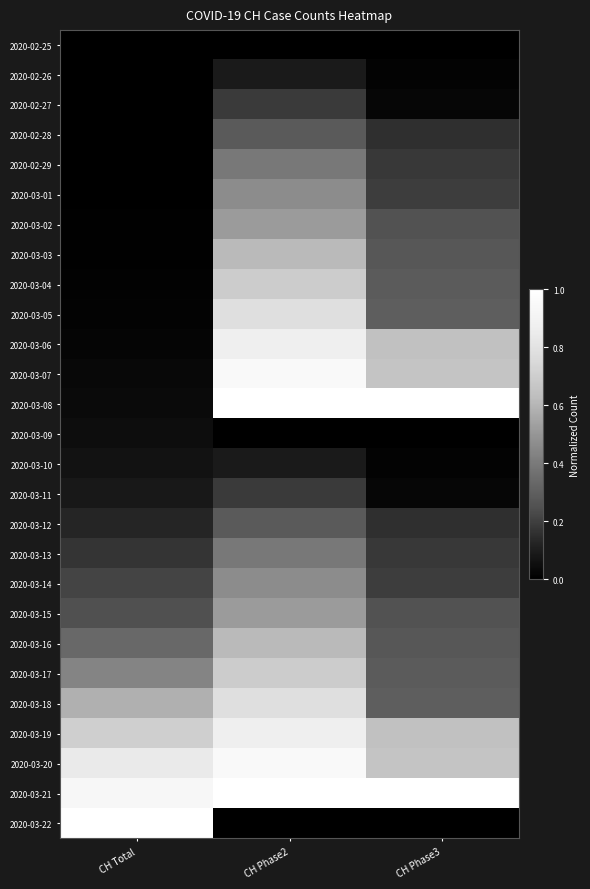

Reading right to left, what are all the values shown in this chart?

2020-02-25: CH Phase3=0.0	CH Phase2=0.0	CH Total=0.0
2020-02-26: CH Phase3=0.0	CH Phase2=0.1	CH Total=0.0
2020-02-27: CH Phase3=0.0	CH Phase2=0.2	CH Total=0.0
2020-02-28: CH Phase3=0.2	CH Phase2=0.3	CH Total=0.0
2020-02-29: CH Phase3=0.2	CH Phase2=0.4	CH Total=0.0
2020-03-01: CH Phase3=0.2	CH Phase2=0.5	CH Total=0.0
2020-03-02: CH Phase3=0.3	CH Phase2=0.5	CH Total=0.0
2020-03-03: CH Phase3=0.3	CH Phase2=0.6	CH Total=0.0
2020-03-04: CH Phase3=0.3	CH Phase2=0.7	CH Total=0.0
2020-03-05: CH Phase3=0.3	CH Phase2=0.8	CH Total=0.0
2020-03-06: CH Phase3=0.6	CH Phase2=0.9	CH Total=0.0
2020-03-07: CH Phase3=0.7	CH Phase2=1.0	CH Total=0.0
2020-03-08: CH Phase3=1.0	CH Phase2=1.0	CH Total=0.0
2020-03-09: CH Phase3=0.0	CH Phase2=0.0	CH Total=0.0
2020-03-10: CH Phase3=0.0	CH Phase2=0.1	CH Total=0.1
2020-03-11: CH Phase3=0.0	CH Phase2=0.2	CH Total=0.1
2020-03-12: CH Phase3=0.2	CH Phase2=0.3	CH Total=0.1
2020-03-13: CH Phase3=0.2	CH Phase2=0.4	CH Total=0.2
2020-03-14: CH Phase3=0.2	CH Phase2=0.5	CH Total=0.2
2020-03-15: CH Phase3=0.3	CH Phase2=0.5	CH Total=0.2
2020-03-16: CH Phase3=0.3	CH Phase2=0.6	CH Total=0.3
2020-03-17: CH Phase3=0.3	CH Phase2=0.7	CH Total=0.4
2020-03-18: CH Phase3=0.3	CH Phase2=0.8	CH Total=0.6
2020-03-19: CH Phase3=0.6	CH Phase2=0.9	CH Total=0.7
2020-03-20: CH Phase3=0.7	CH Phase2=1.0	CH Total=0.8
2020-03-21: CH Phase3=1.0	CH Phase2=1.0	CH Total=0.9
2020-03-22: CH Phase3=0.0	CH Phase2=0.0	CH Total=1.0